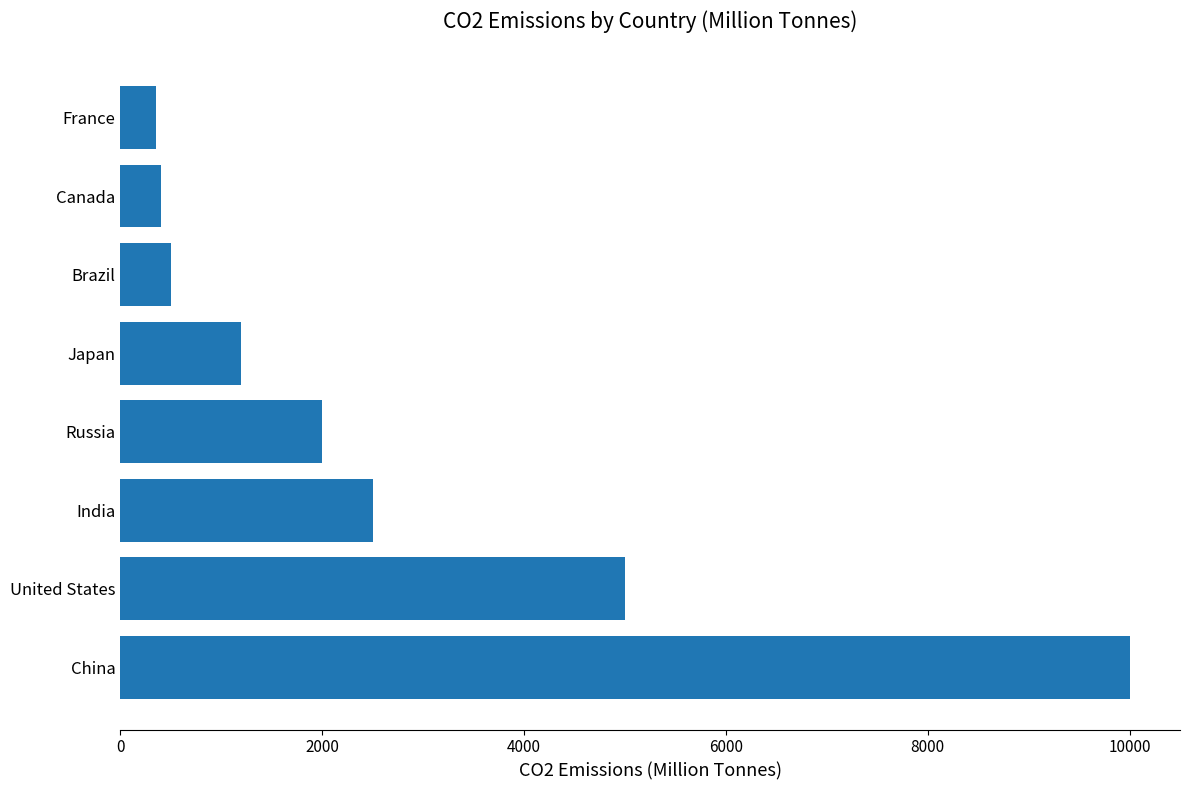

True or false: the data shows 1200 at Japan.

True